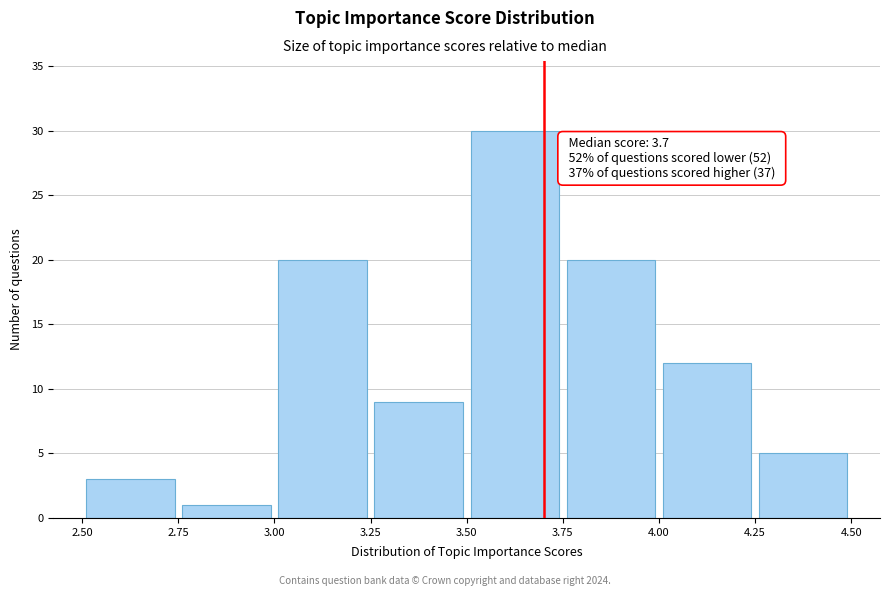

Which range on the x-axis has the tallest bar?

3.50 to 3.75